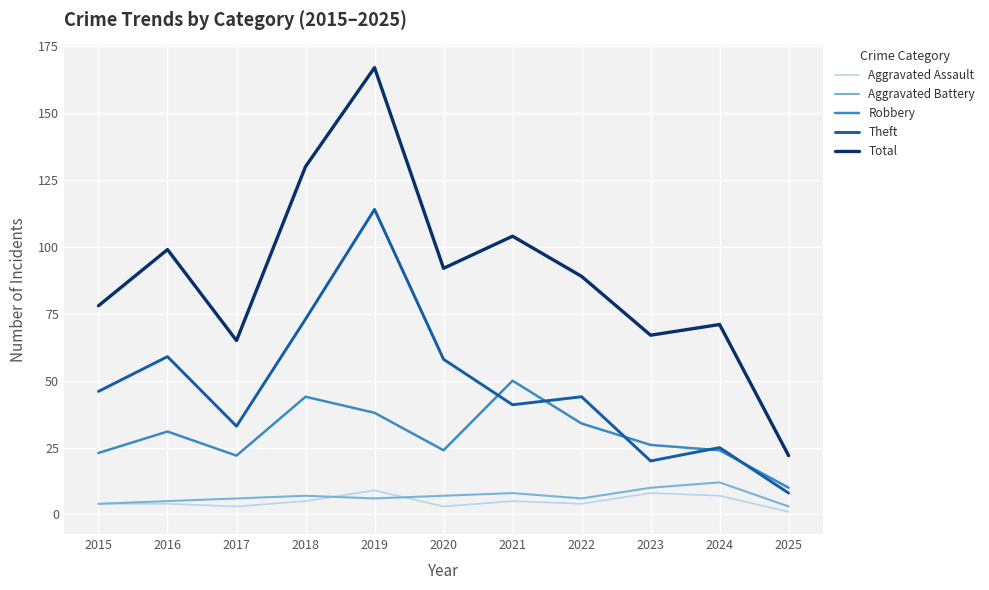

Is it true that Theft equals 20 at 2023?

True